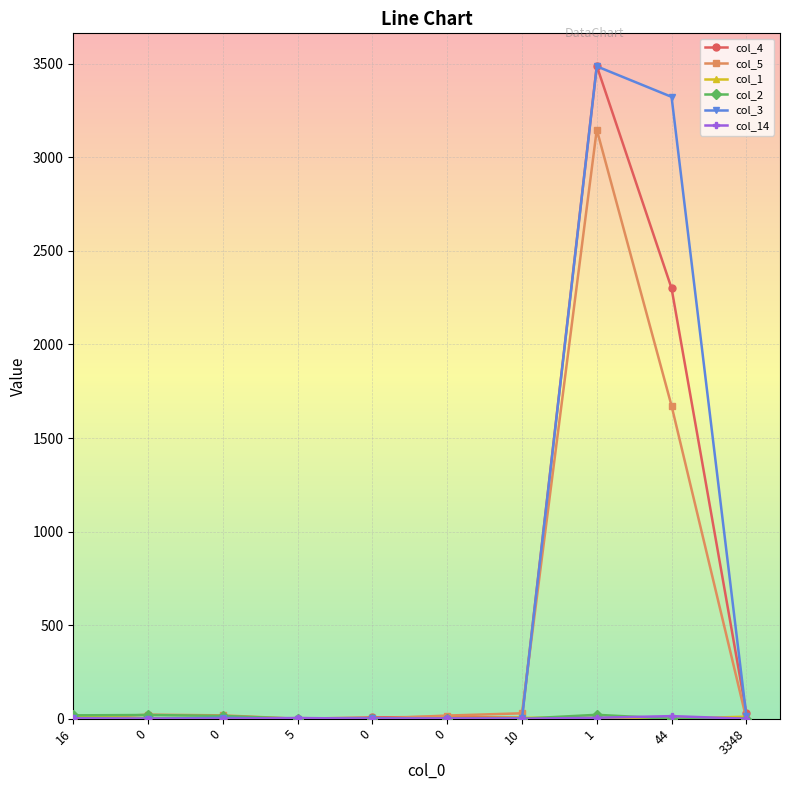

Count the number of categories in the chart.

10